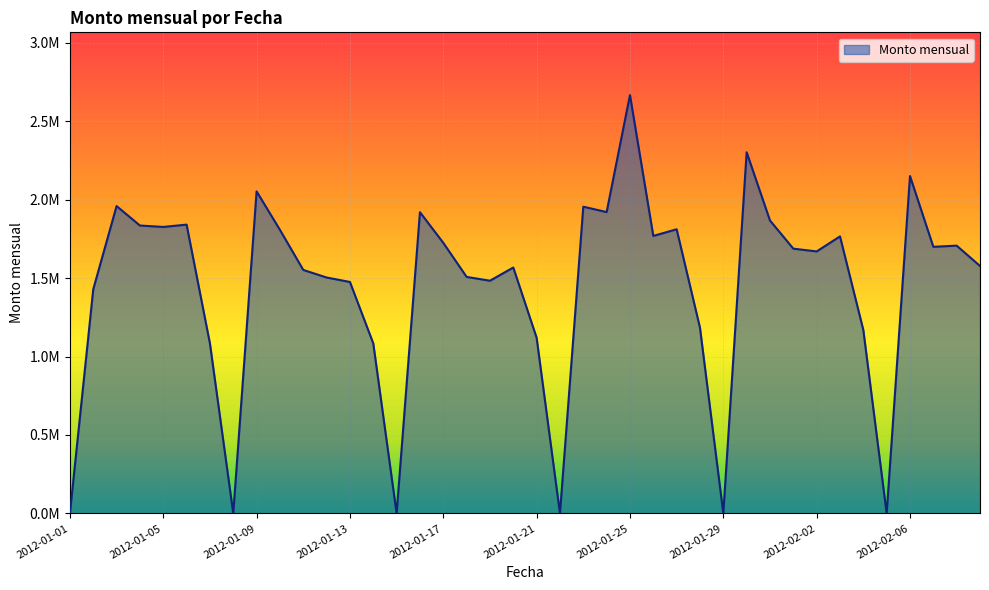

Reading right to left, what are all the values shown in this chart?

2012-02-09=1577375.1	2012-02-08=1706917.8	2012-02-07=1699493.0	2012-02-06=2150675.6	2012-02-05=0.0	2012-02-04=1169055.4	2012-02-03=1765882.8	2012-02-02=1670078.9	2012-02-01=1687726.5	2012-01-31=1867150.0	2012-01-30=2302380.8	2012-01-29=0.0	2012-01-28=1183735.8	2012-01-27=1811325.5	2012-01-26=1768827.6	2012-01-25=2666617.0	2012-01-24=1920812.9	2012-01-23=1955256.2	2012-01-22=0.0	2012-01-21=1119729.7	2012-01-20=1567566.6	2012-01-19=1483362.8	2012-01-18=1507684.5	2012-01-17=1724881.9	2012-01-16=1920174.0	2012-01-15=0.0	2012-01-14=1083851.8	2012-01-13=1475408.7	2012-01-12=1503813.3	2012-01-11=1552148.4	2012-01-10=1807594.6	2012-01-09=2052910.1	2012-01-08=0.0	2012-01-07=1083808.9	2012-01-06=1840990.5	2012-01-05=1826139.5	2012-01-04=1835208.9	2012-01-03=1959110.6	2012-01-02=1428666.0	2012-01-01=0.0